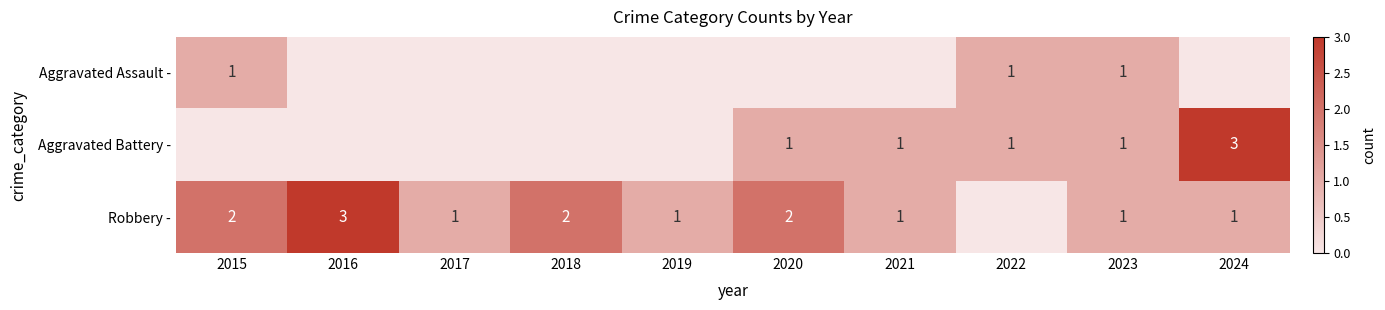

True or false: Aggravated Assault - has a value of 0 at 2015.

False